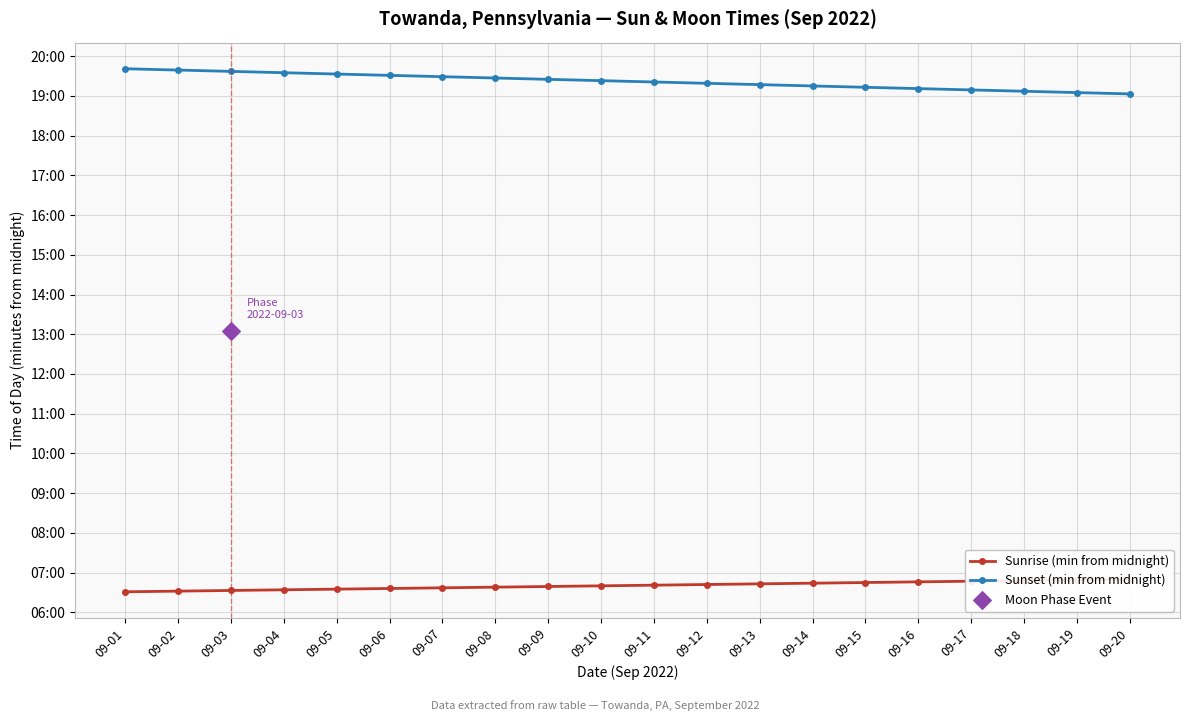

Which series has the largest Y range (max minus min)?

Sunset (min from midnight)